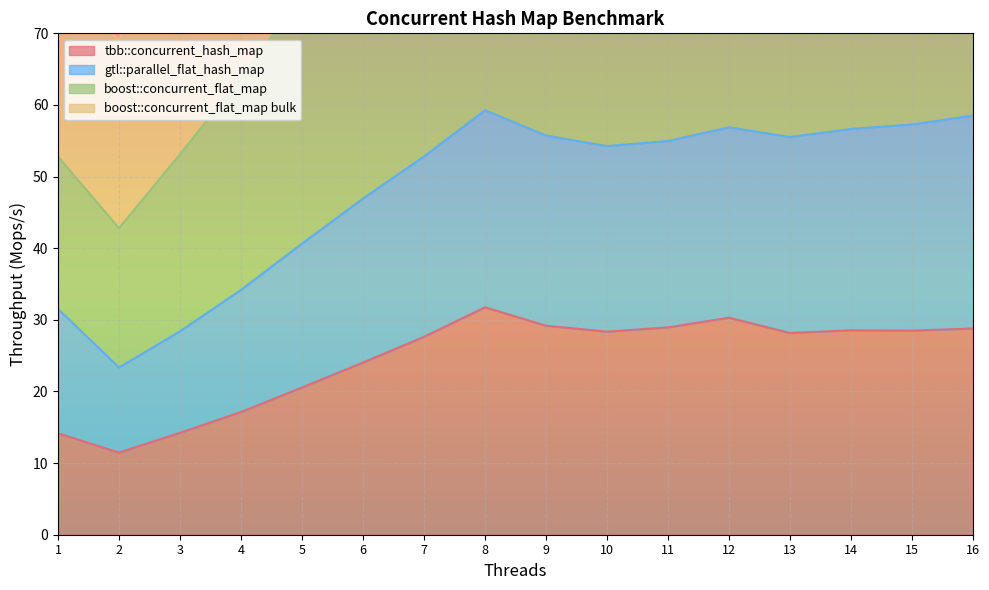

True or false: gtl::parallel_flat_hash_map has a value of 11.4 at 1.

False